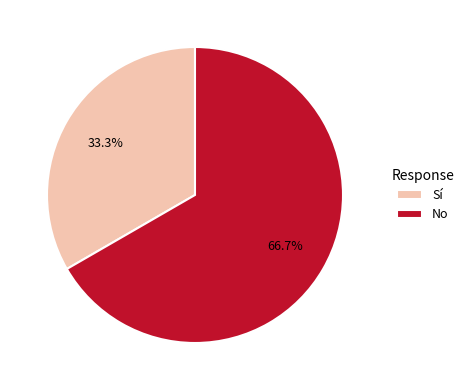

Does No account for over 50% of the chart?

Yes